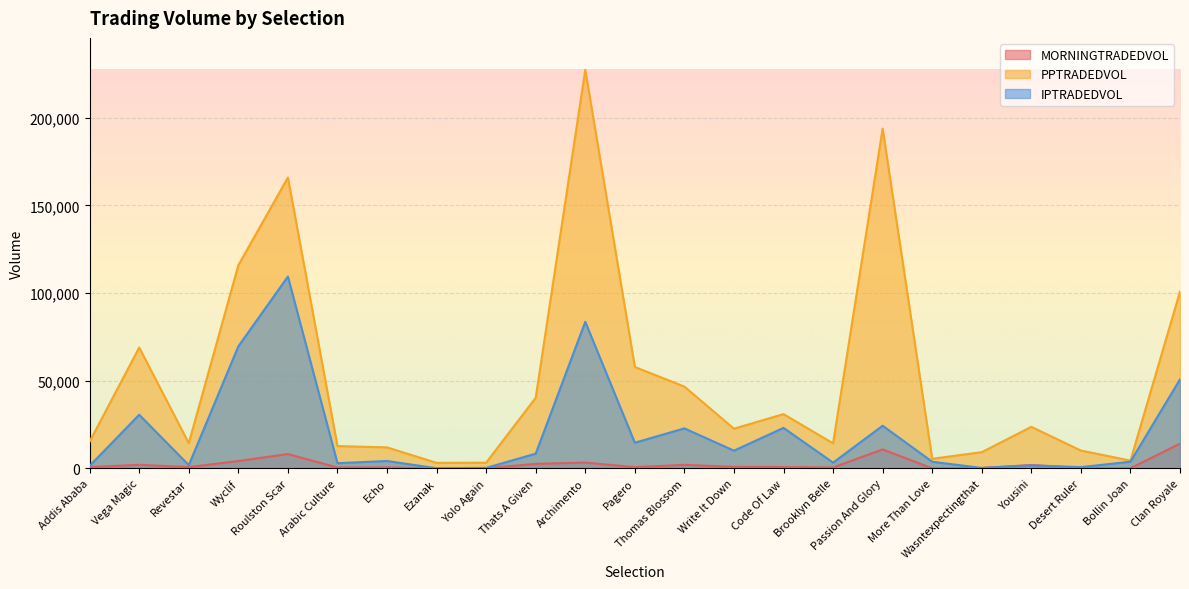

What position from the left is Arabic Culture?

6